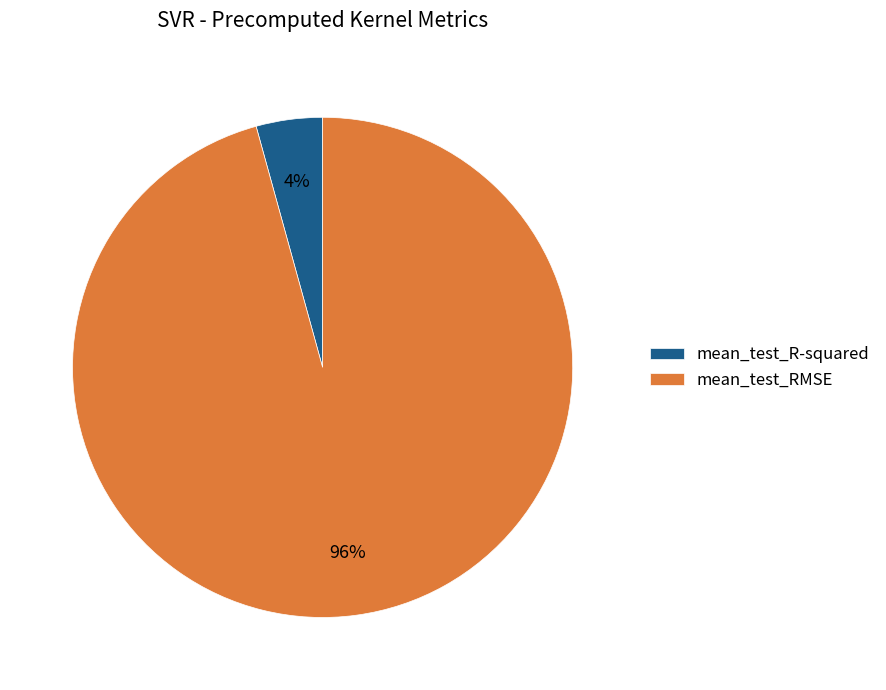

Combined, do mean_test_R-squared and mean_test_RMSE account for over 50%?

Yes